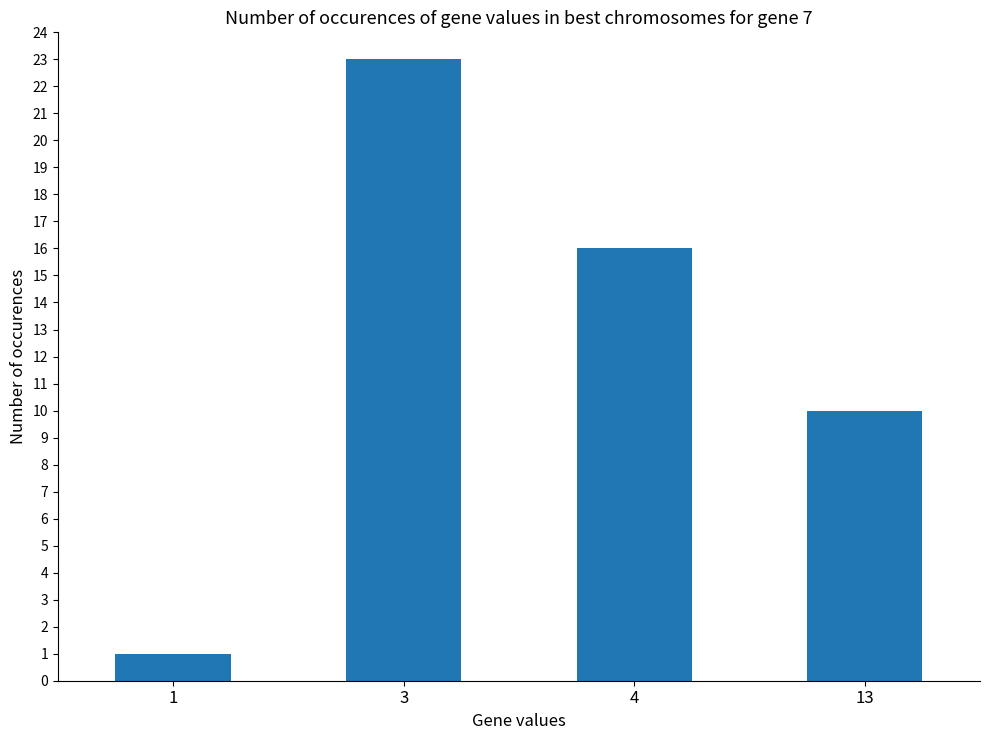

True or false: the data shows 13 at 13.

False